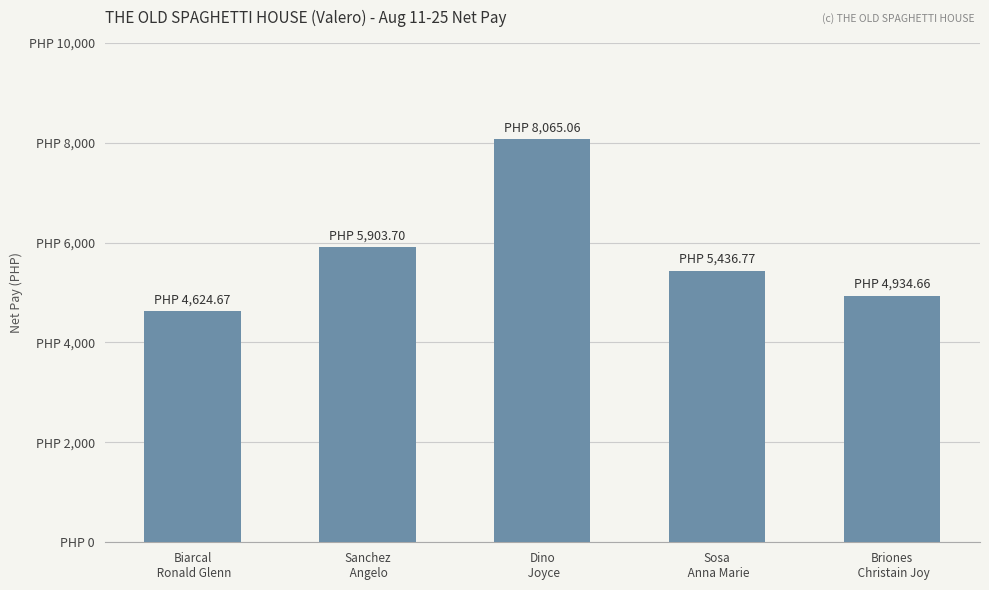

Does the chart contain stacked bars?

No